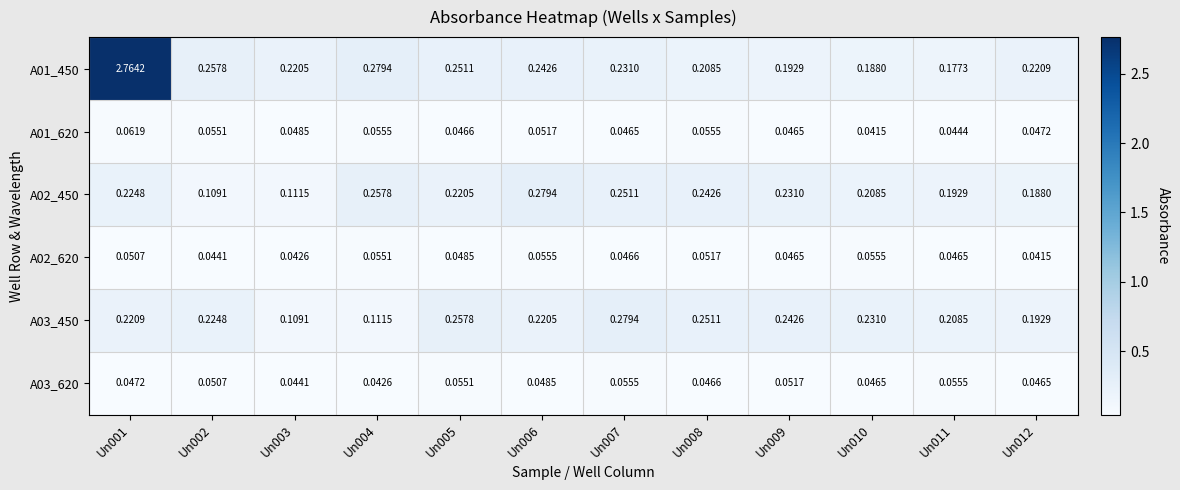

Is the value of A03_450 at Un005 greater than the value of A03_620 at Un003?

Yes